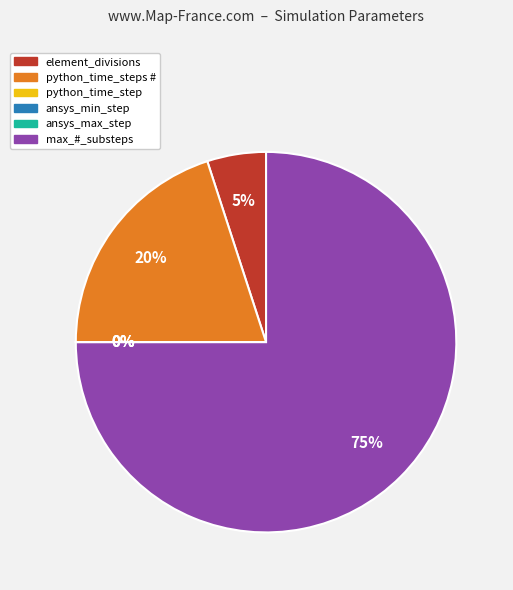

Is it true that element_divisions is 5% of the pie?

True